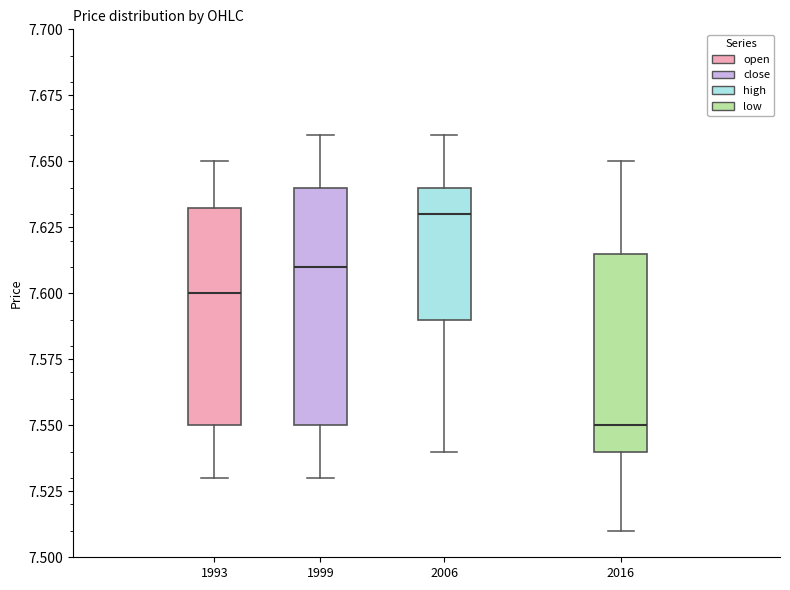

Reading left to right, read every box against the y-axis: the position of its median line, the range the box covers, and the ends of its whiskers. The values are not printed on the chart, so give them approximately, as read against the axis.

1993: median 7.600, box 7.550 to 7.635, whiskers 7.530 to 7.650
1999: median 7.610, box 7.550 to 7.640, whiskers 7.530 to 7.660
2006: median 7.630, box 7.590 to 7.640, whiskers 7.540 to 7.660
2016: median 7.550, box 7.540 to 7.615, whiskers 7.510 to 7.650